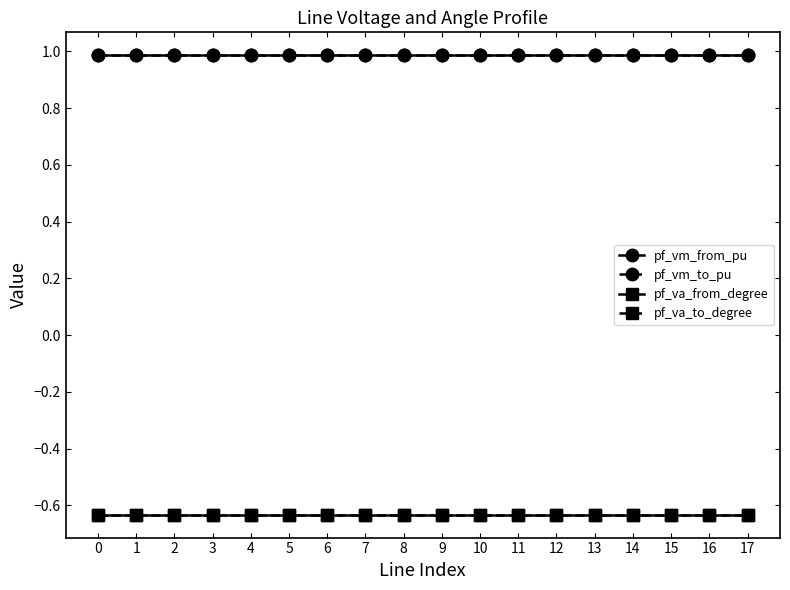

What is the total value across all series at 9?

0.7